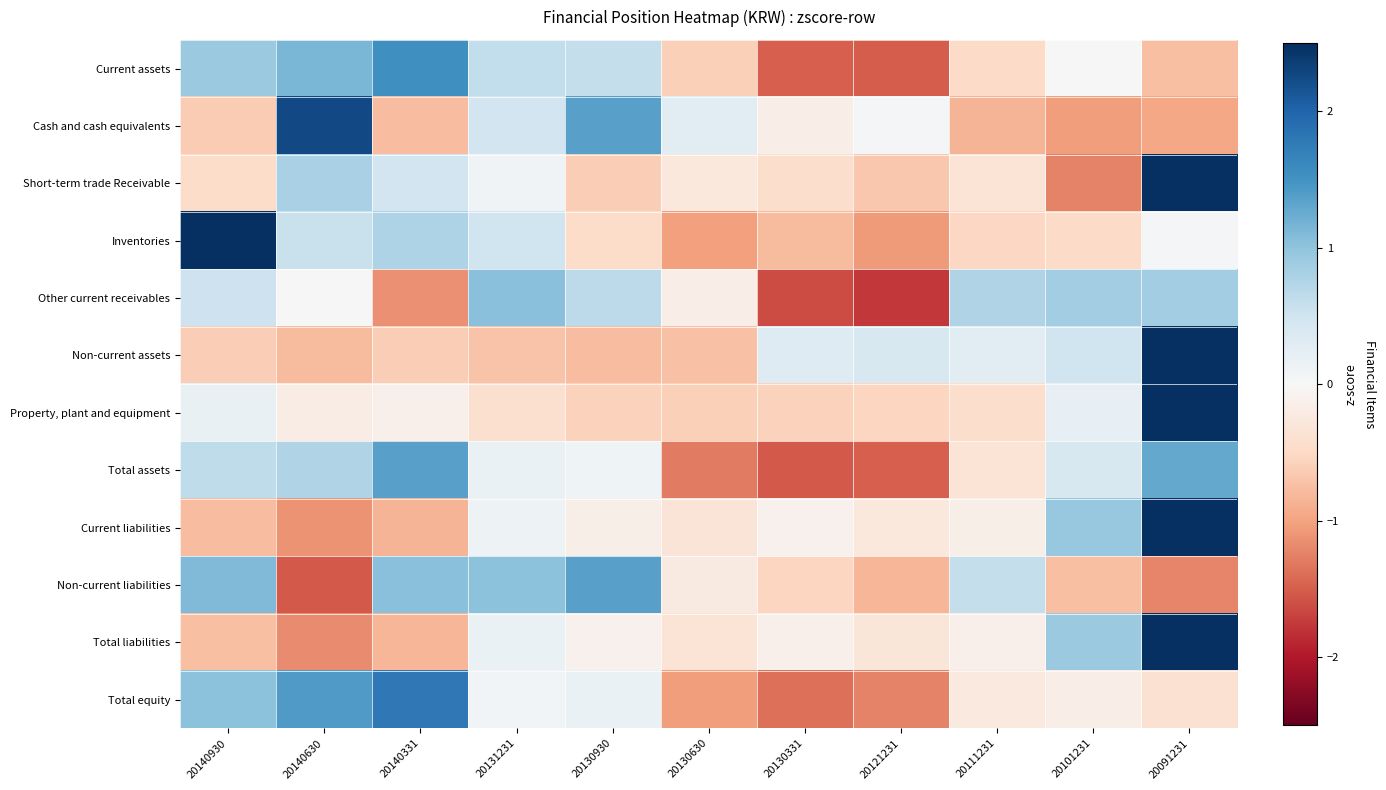

At which category does the chart reach its minimum across all series?

20121231